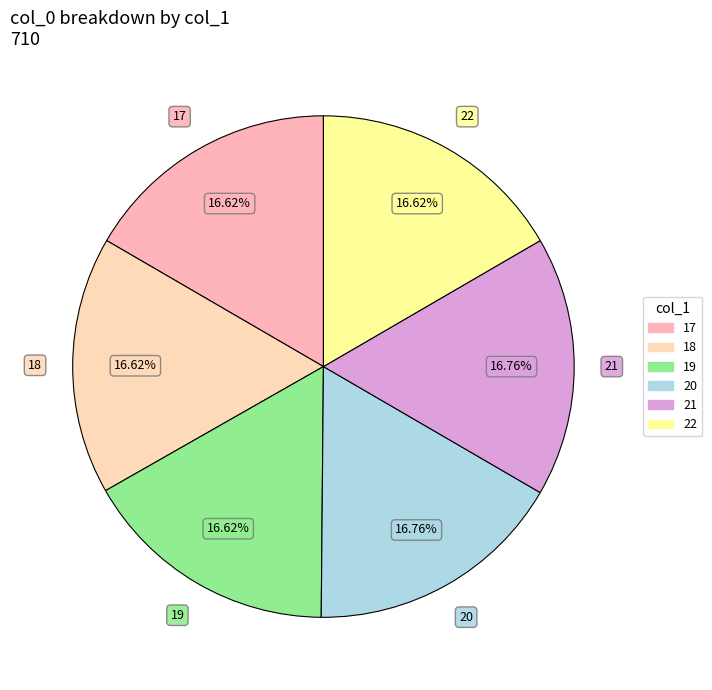

Is there a majority slice in this chart?

No